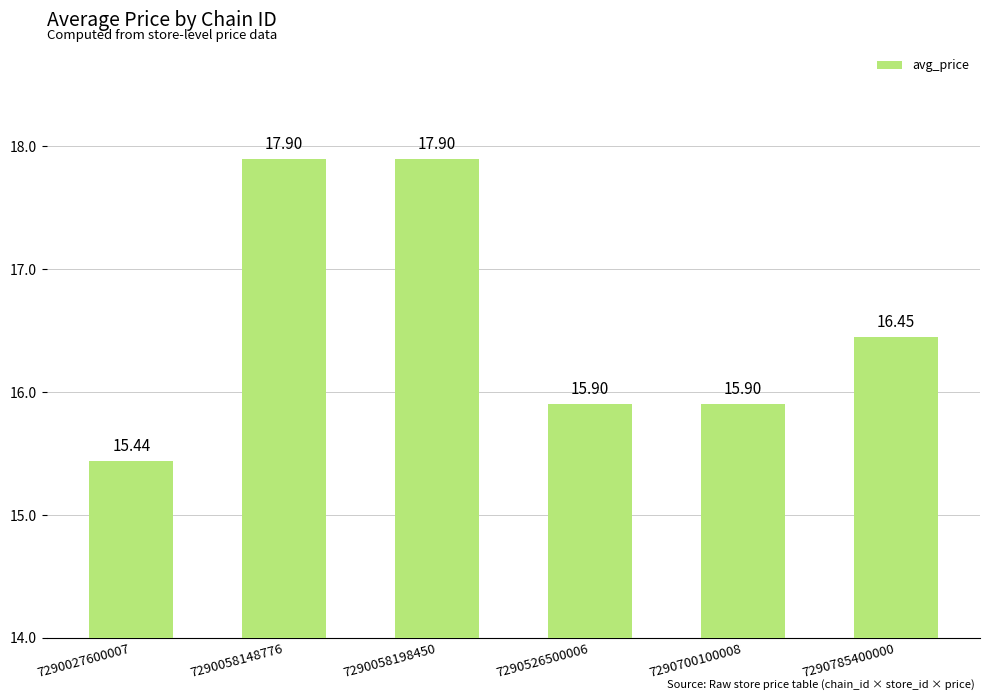

Approximately how many times larger is the value at 7290058148776 compared to 7290700100008?

1.1